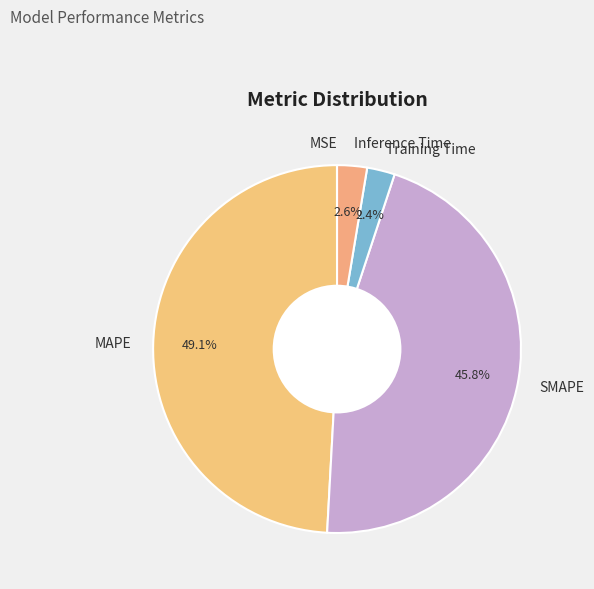

Which category has the biggest portion of the pie?

MAPE